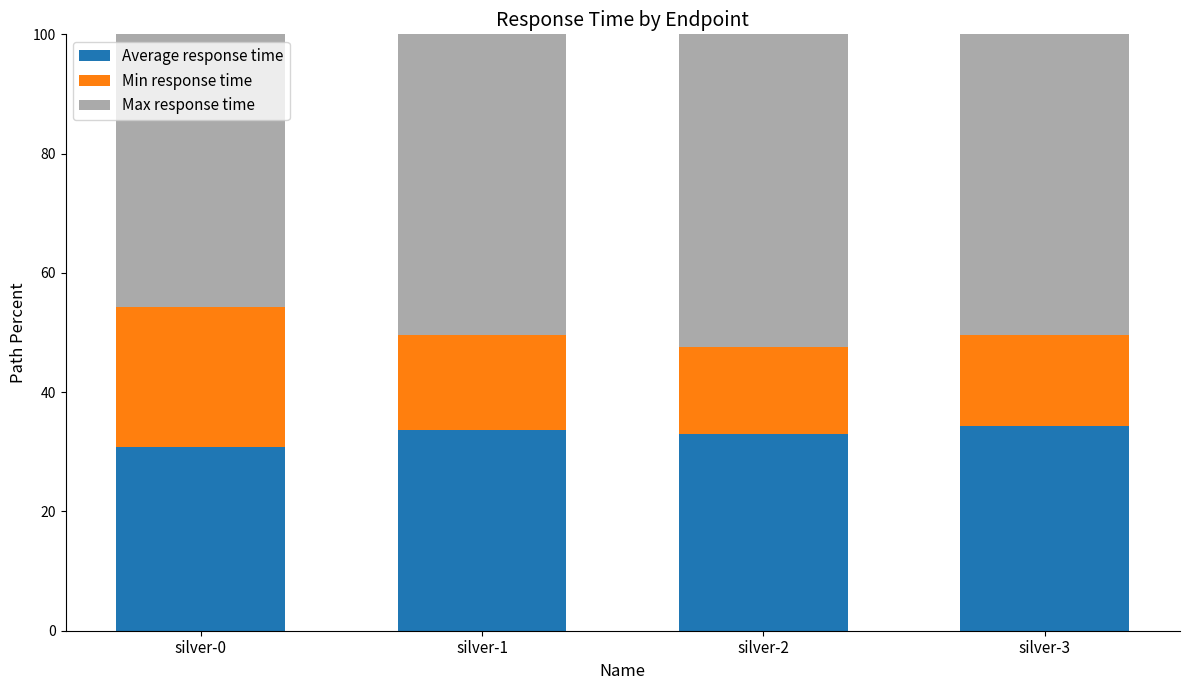

What is the highest value of the Average response time series?

34.3